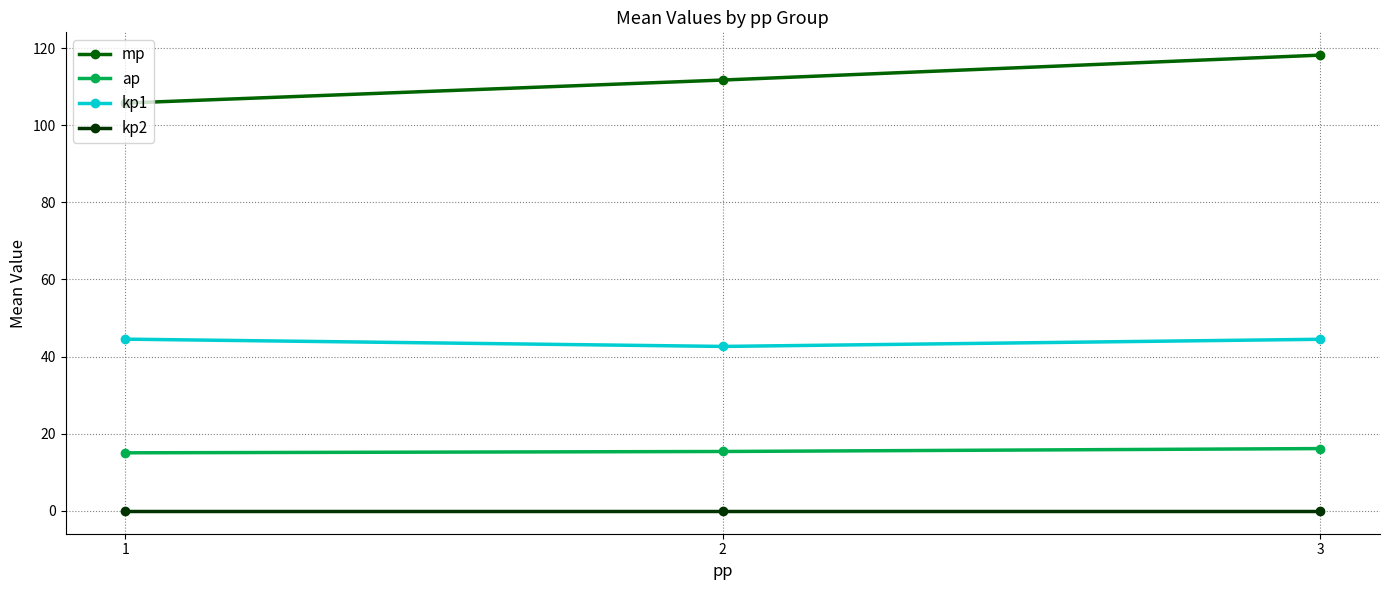

Which series changed the most between 1 and 3?

mp